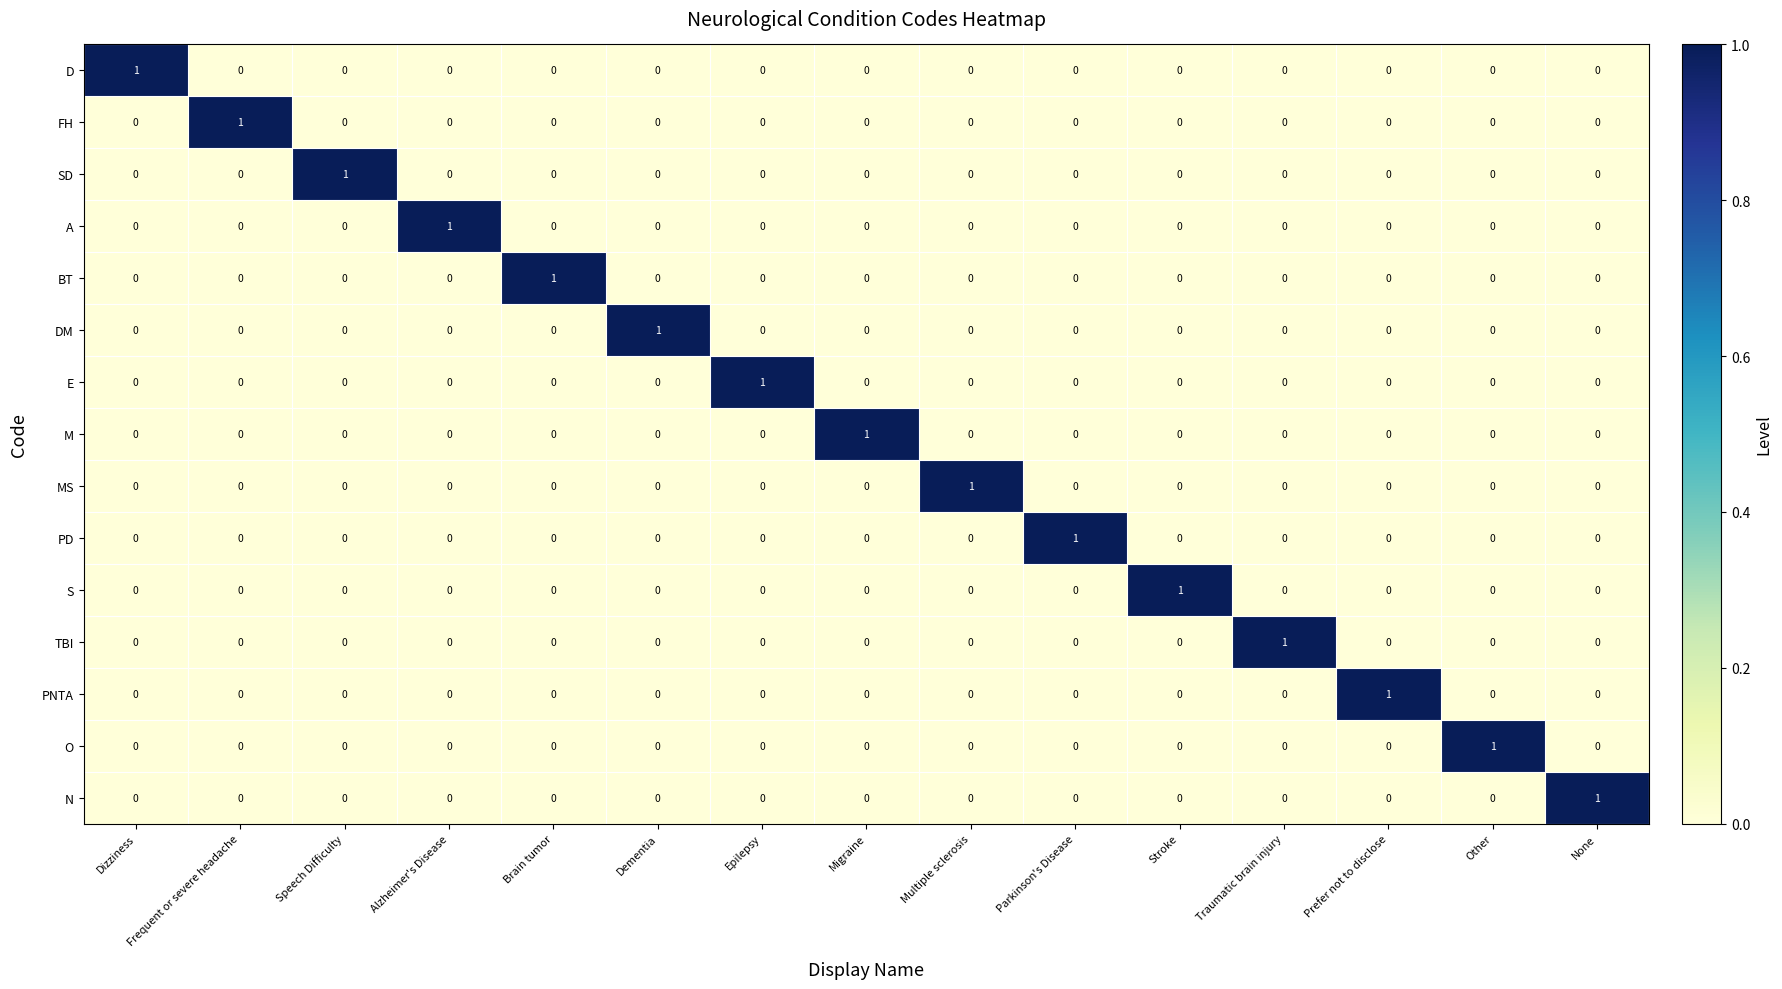

What is the total value across all series at Alzheimer's Disease?

1